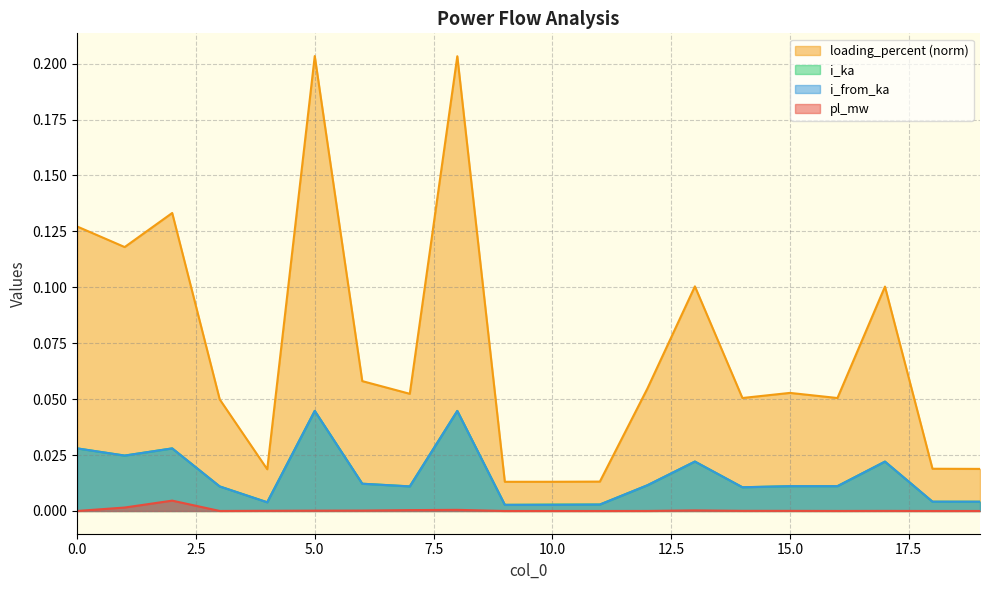

What is the sum of all loading_percent values?

1.5